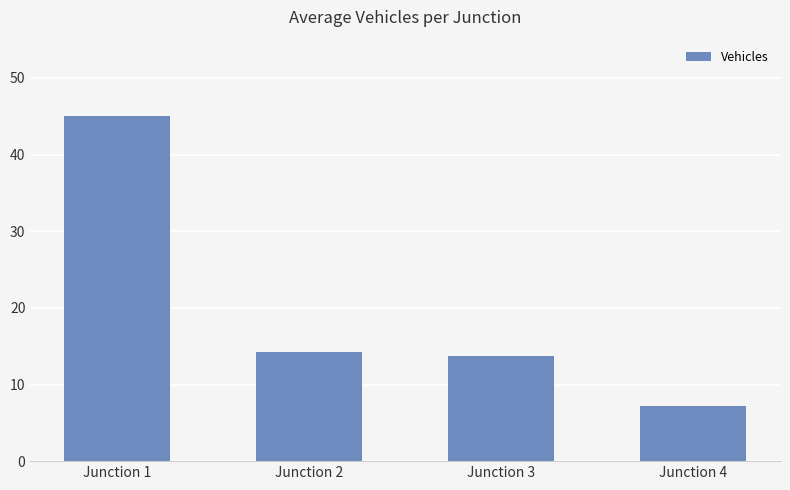

What is the value of the 2nd bar from the left?

14.3